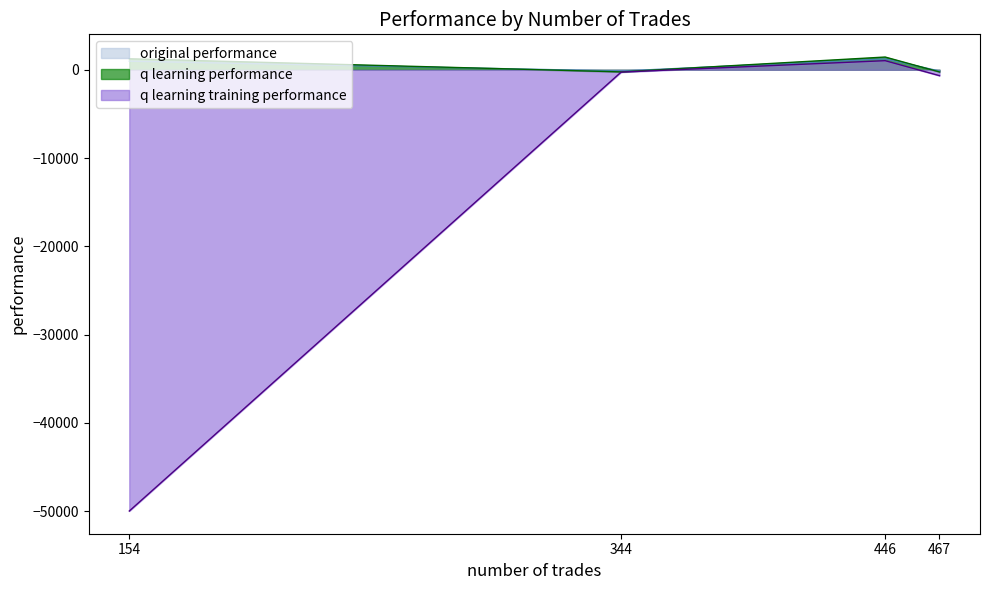

What is the maximum value shown in the chart?

1442.7